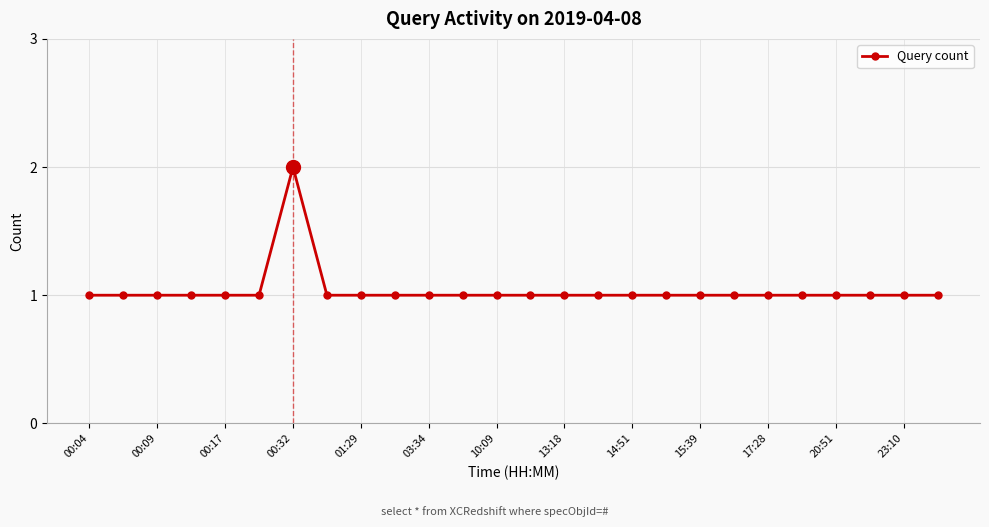

Reading left to right, extract all data points from this chart.

1	1	1	1	1	1	2	1	1	1	1	1	1	1	1	1	1	1	1	1	1	1	1	1	1	1